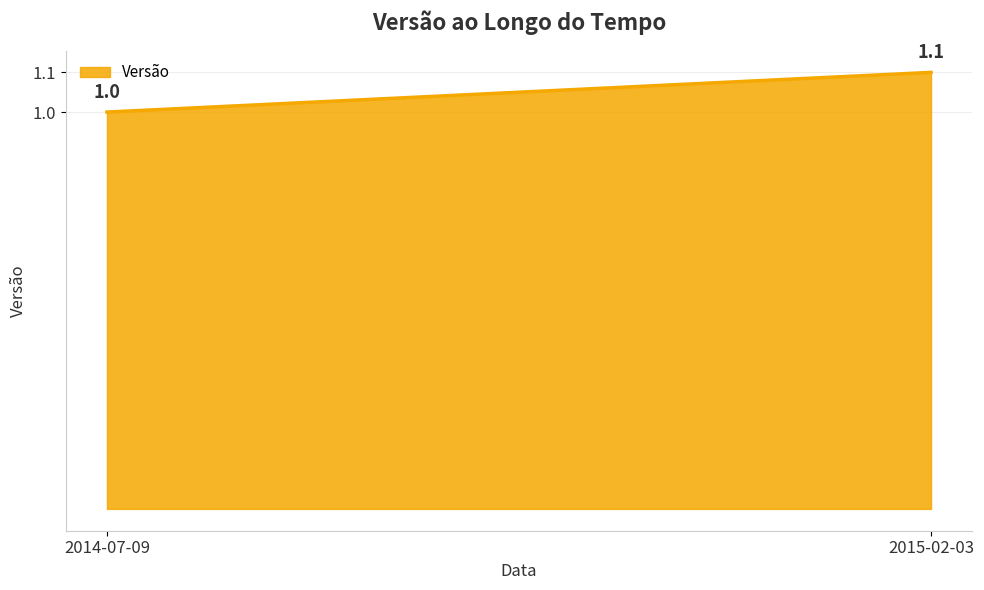

What is the smallest value displayed?

1.0